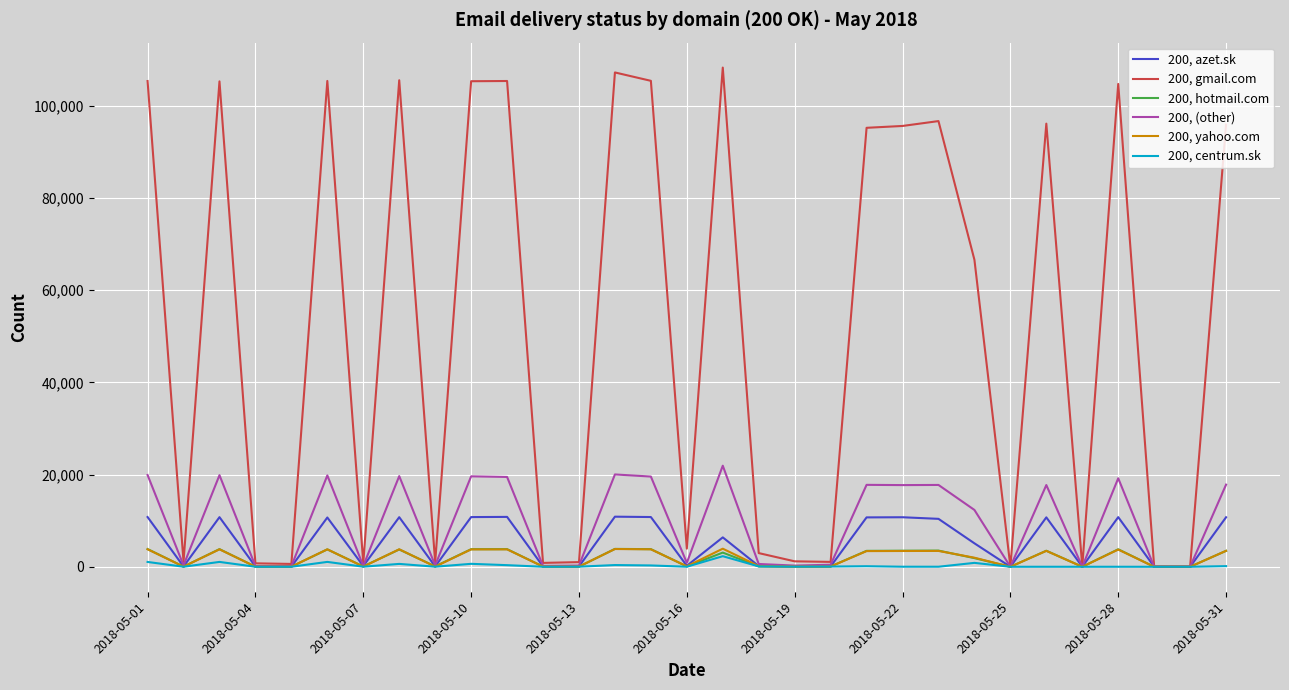

What are all the series names shown in the legend?

200, azet.sk, 200, gmail.com, 200, hotmail.com, 200, (other), 200, yahoo.com, 200, centrum.sk